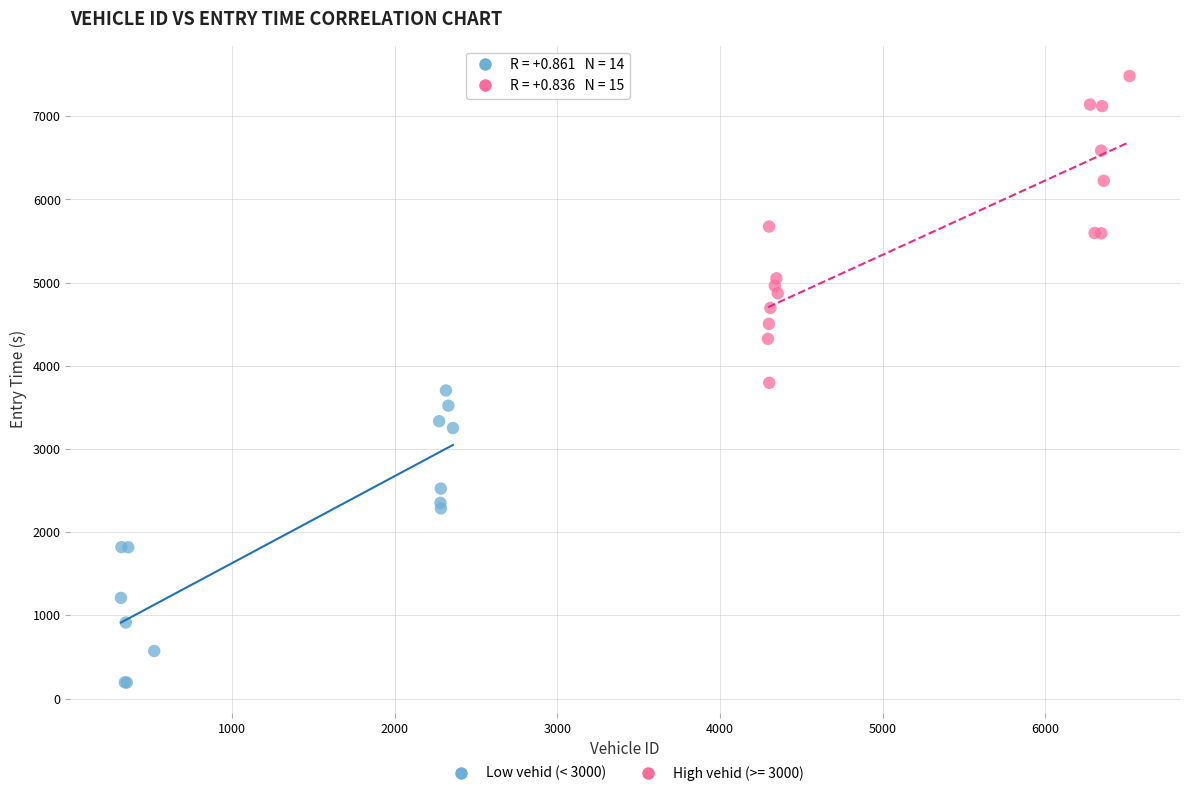

Which series contains the lowest Y value?

Low vehid (< 3000)